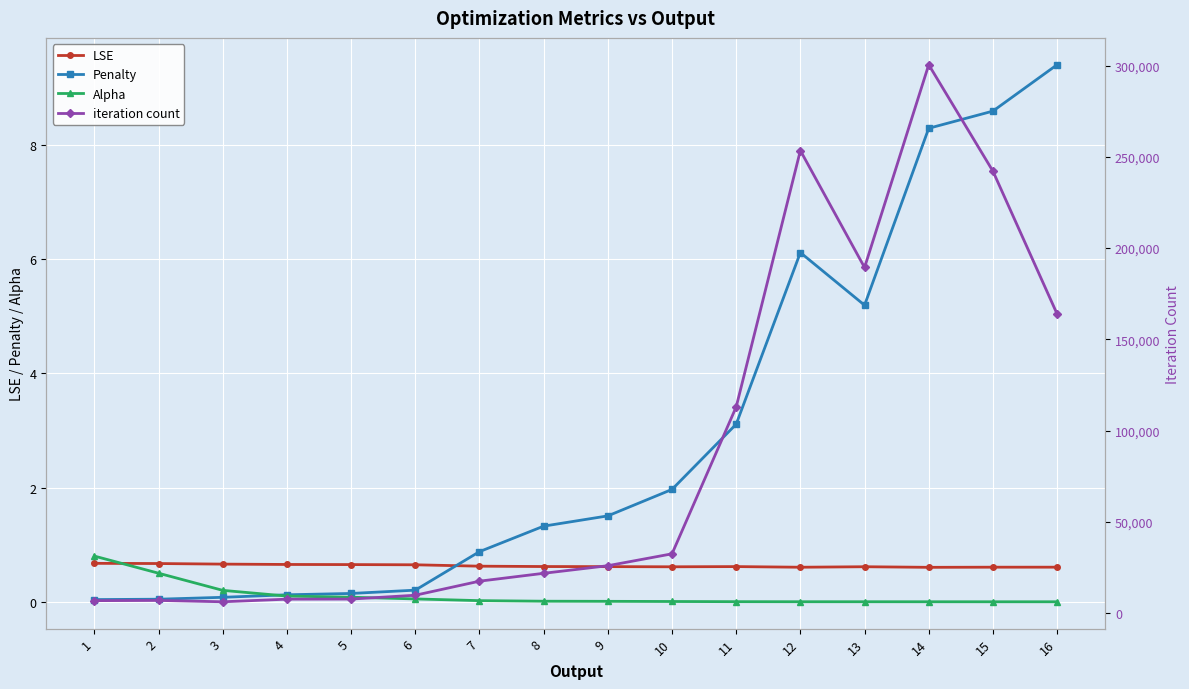

At which category is the sum across all series the highest?

14